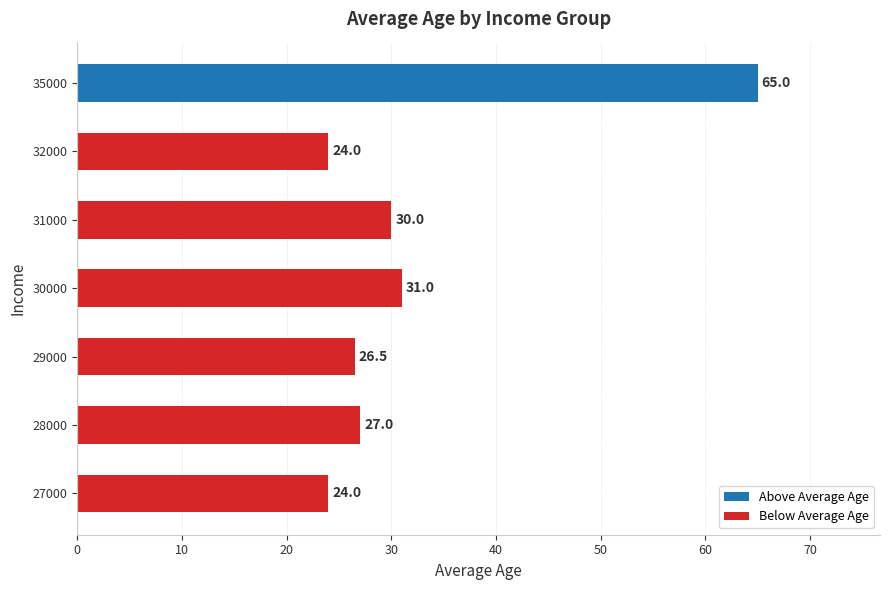

How many bars are there in total?

7